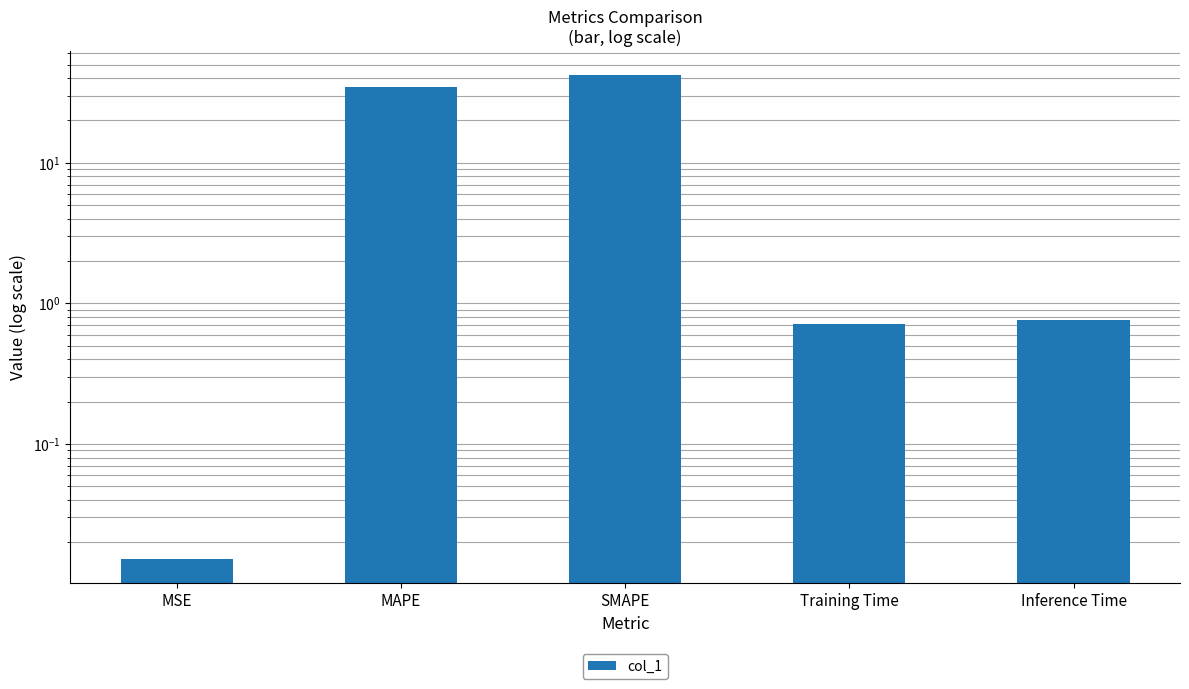

Which label corresponds to the smallest value in the chart?

MSE